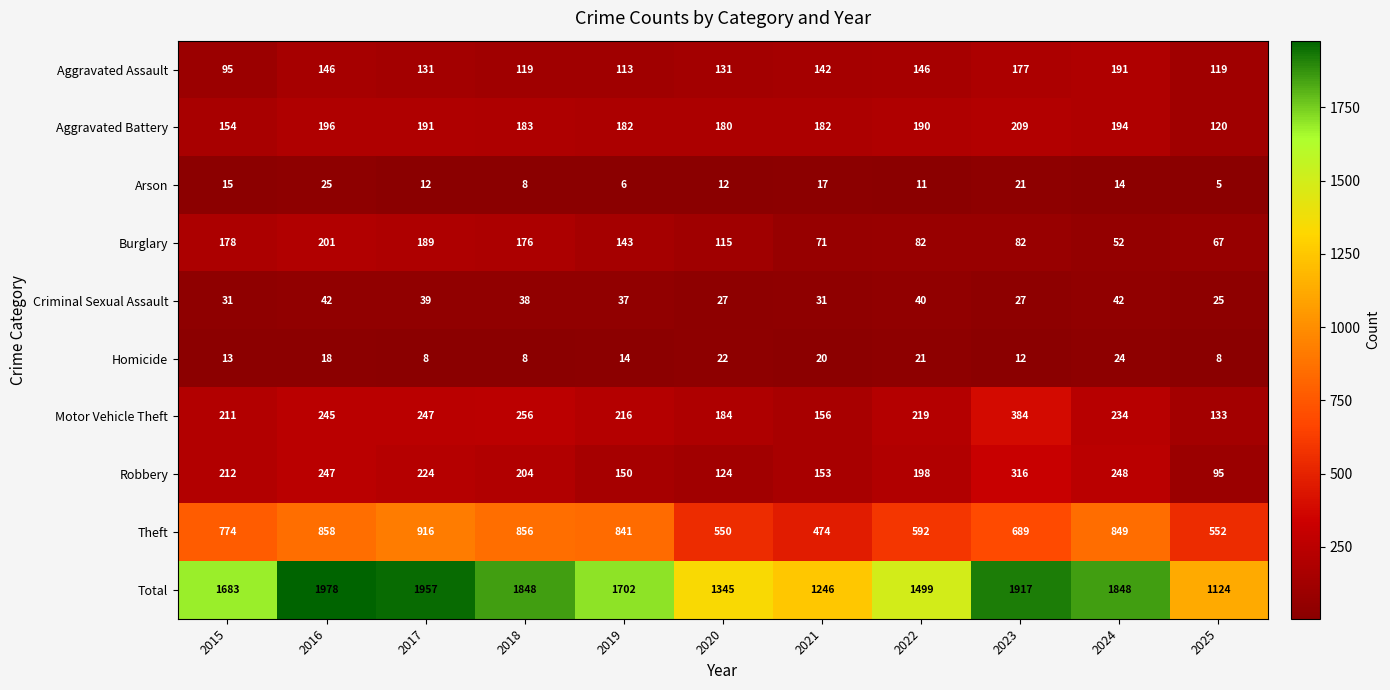

At which label is Theft closest to 695?

2023